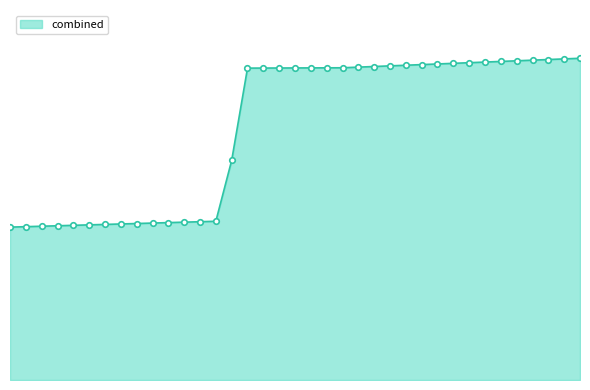

Is this an area chart (filled region under the line)?

Yes